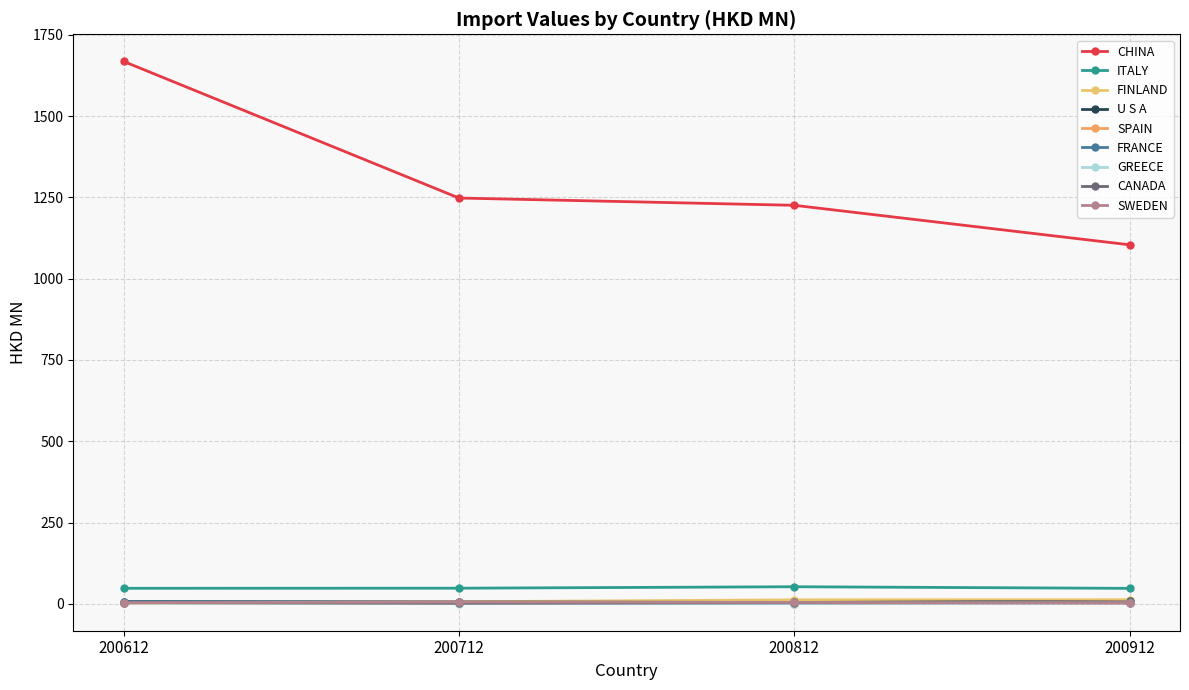

Which series has the largest range (max minus min)?

CHINA